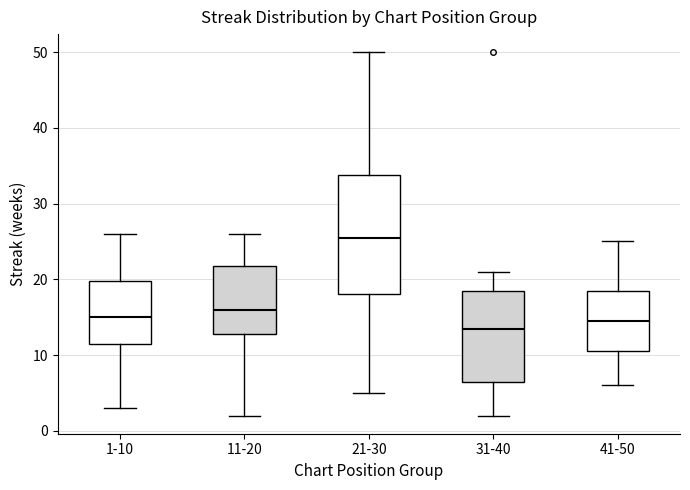

Where is the lower edge of the box for 1-10 on the y-axis? The values are not printed on the chart, so give them approximately, as read against the axis.

12